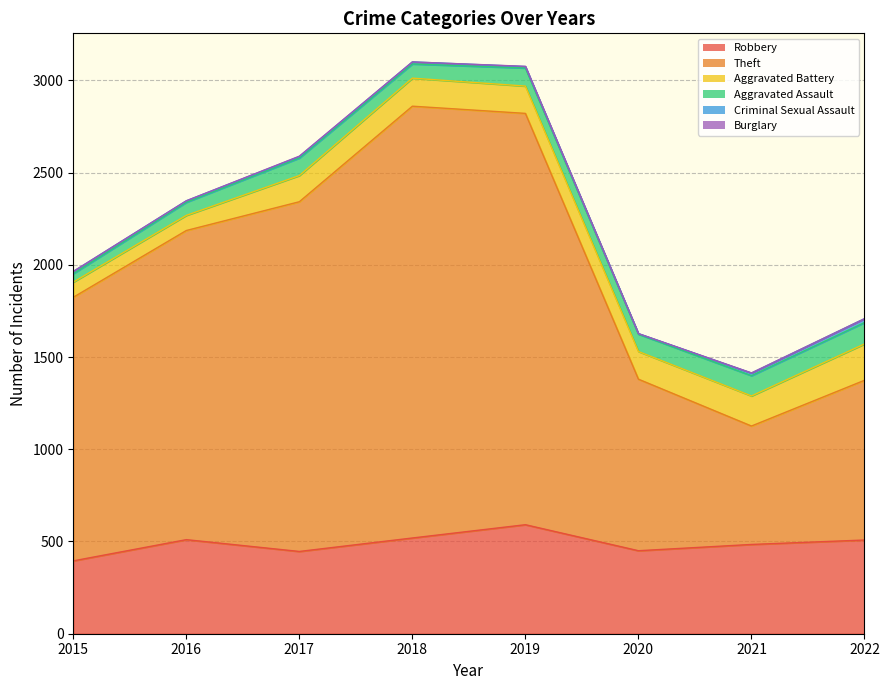

Which has a higher value, 2021 or 2015?

2021